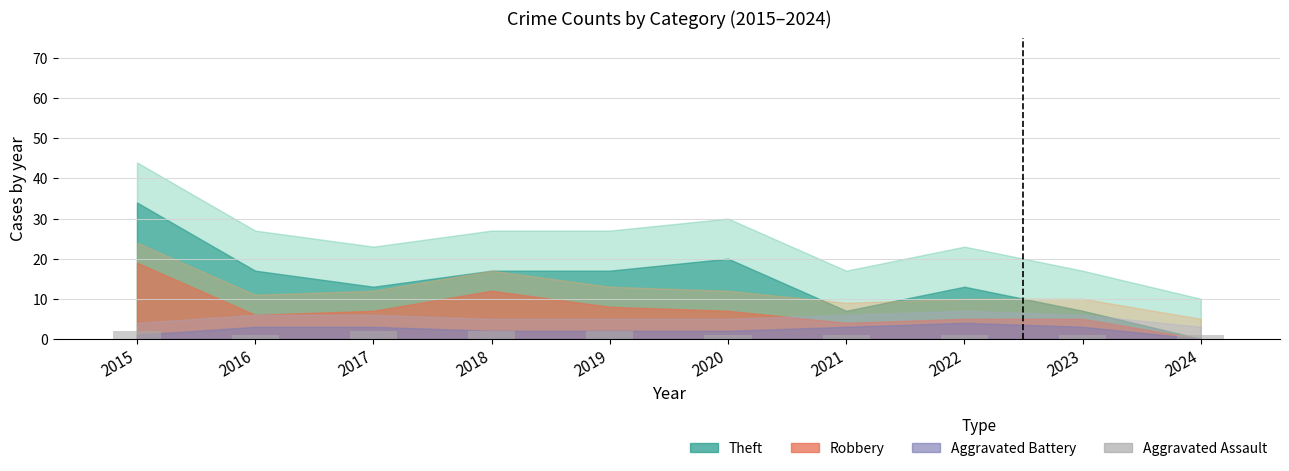

Count the number of data series in this chart.

1